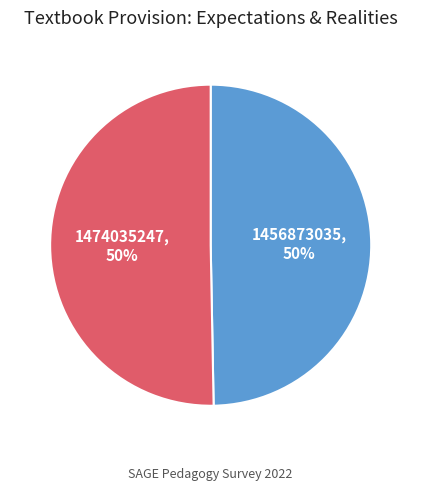

To the nearest percent, what is the combined percentage of 1456873035 and 1474035247?

100%